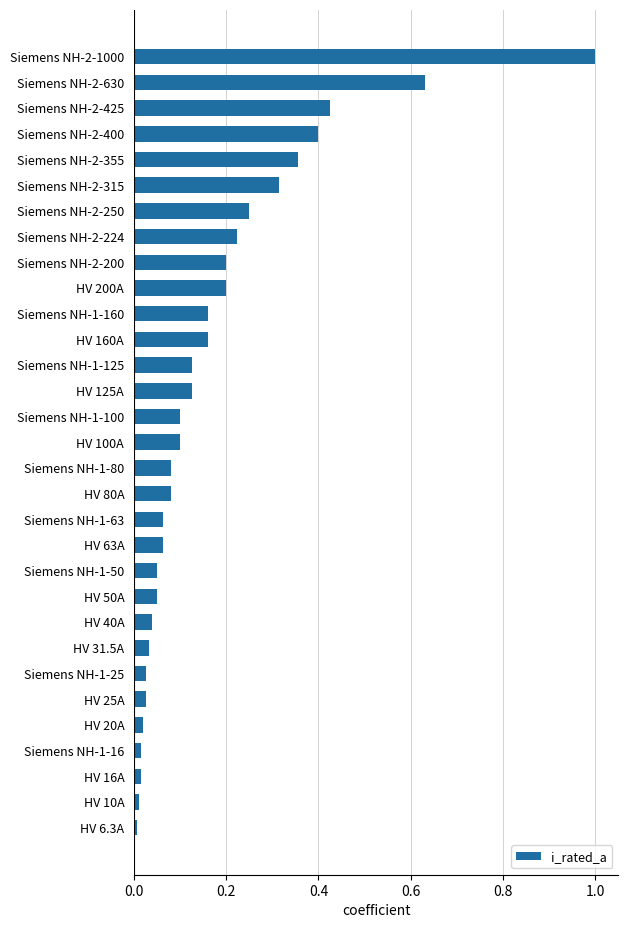

What is the sum of all values?

5.3